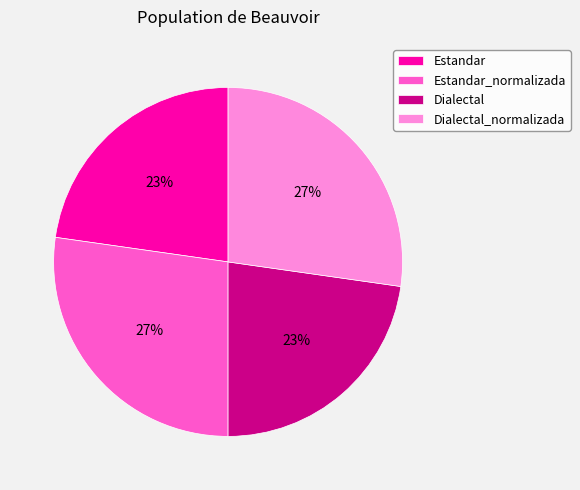

To the nearest percent, what is the average slice percentage?

25%